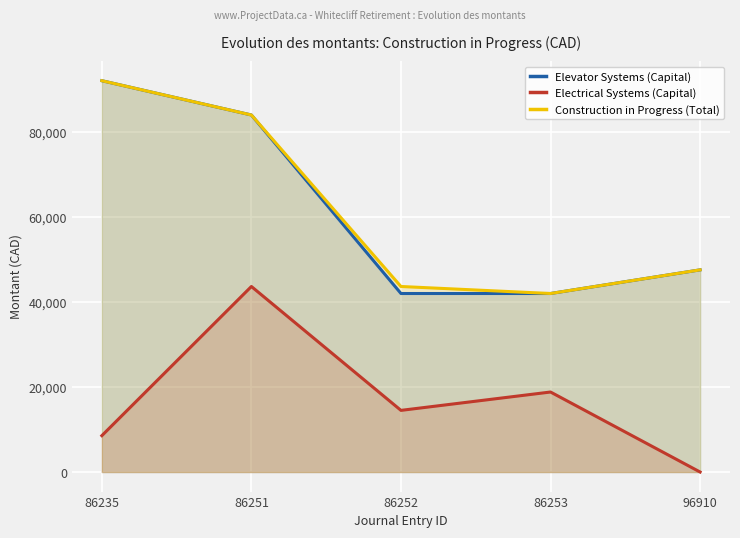

The value of Electrical Systems (Capital) at 86235 is 13029.1. True or false?

False